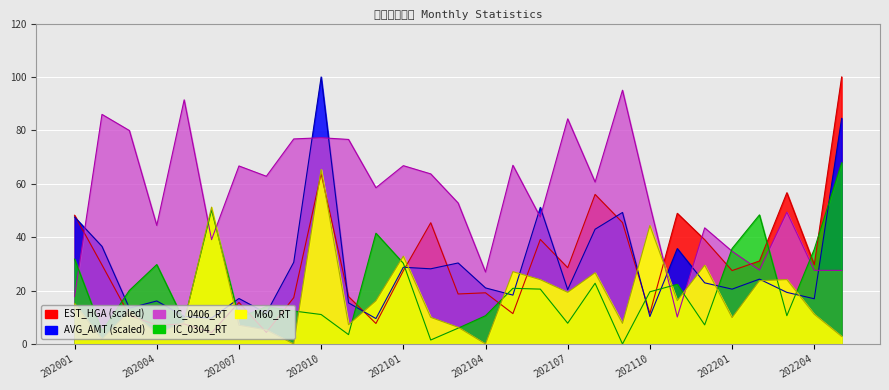

True or false: IC_0406_RT has more than 1 interior local peaks.

True